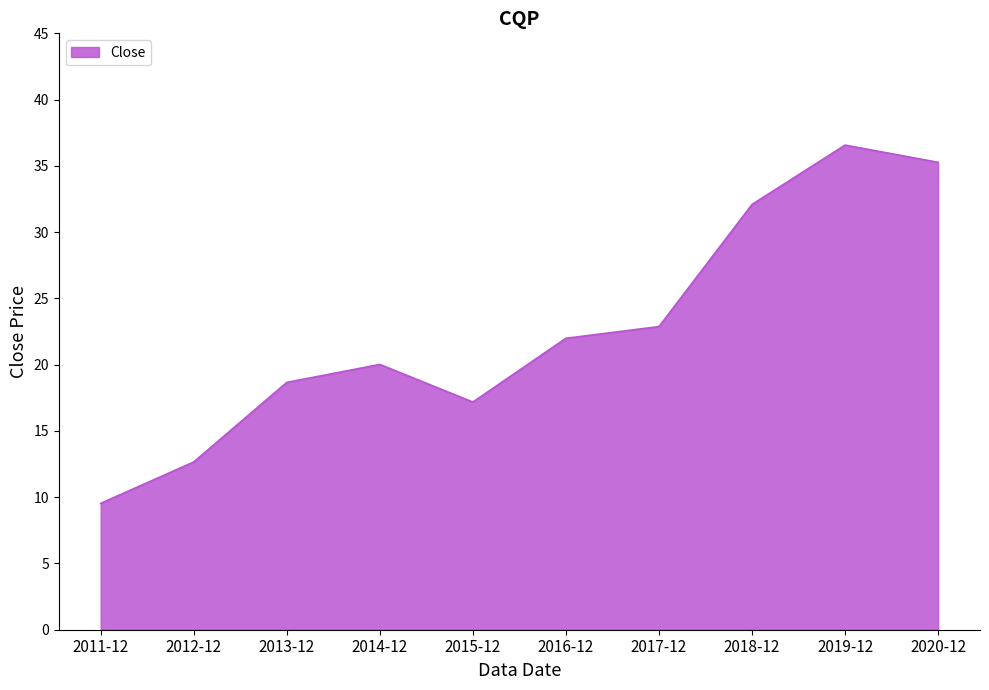

What is the approximate value at 2014-12?

20.0